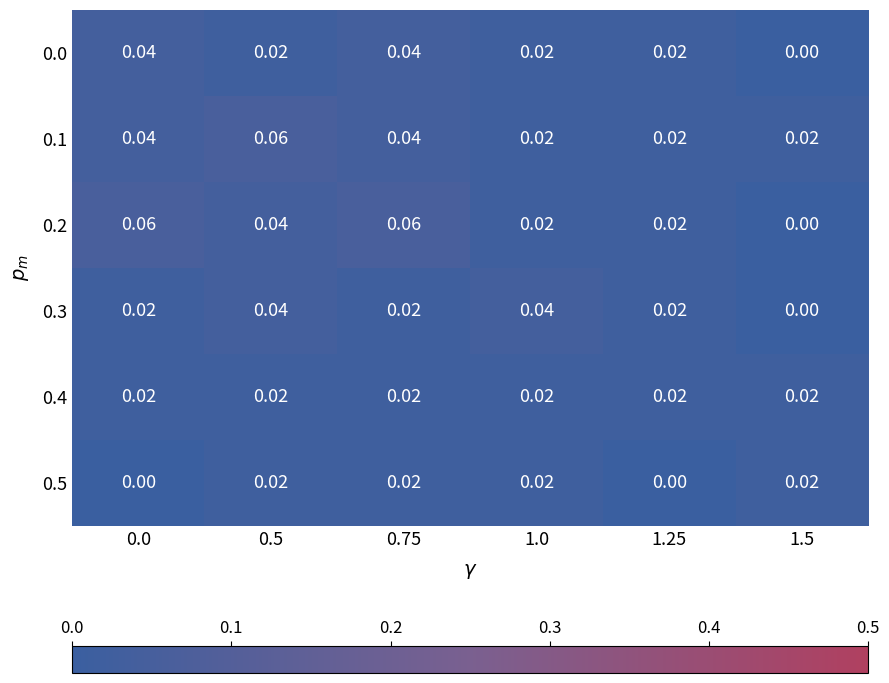

At how many categories does at least one series exceed 0?

6